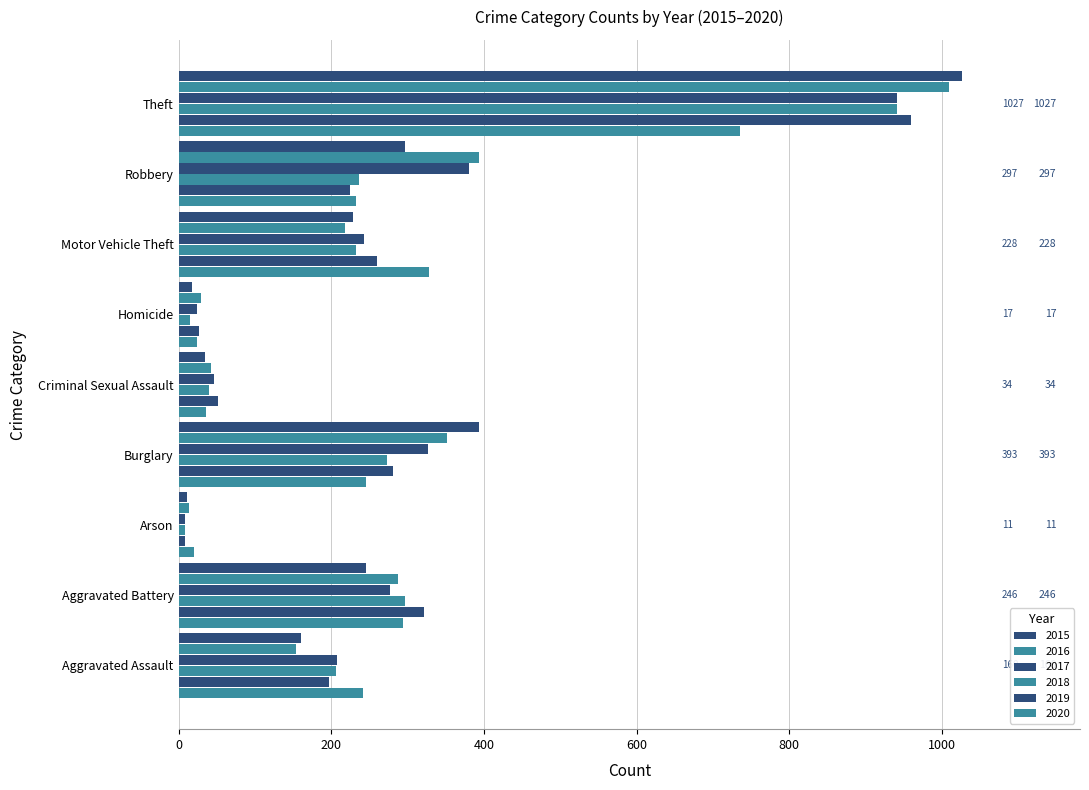

Is it true that 2018 equals 206 at Aggravated Assault?

True